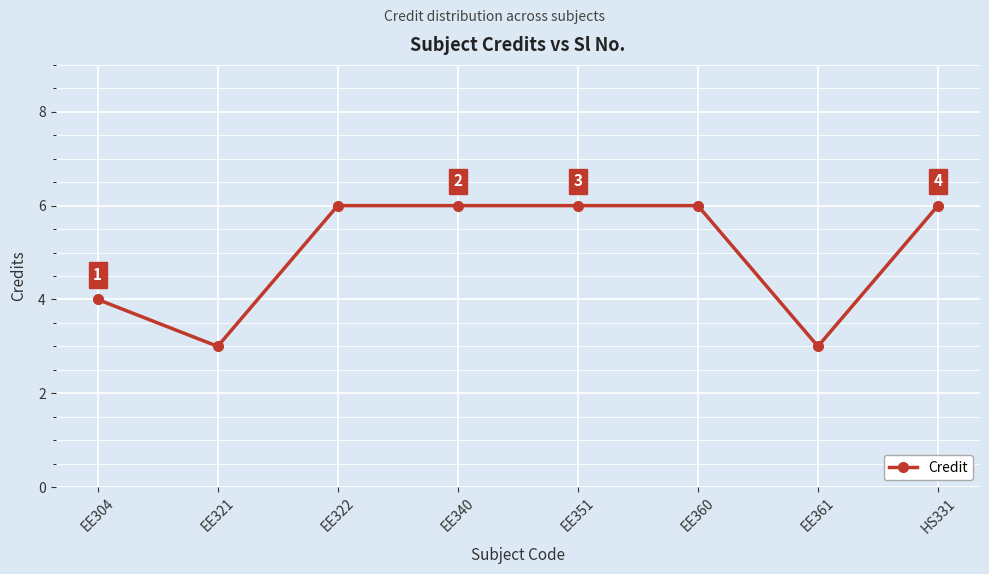

How many points are lower than both their immediate neighbors (excluding endpoints)?

2